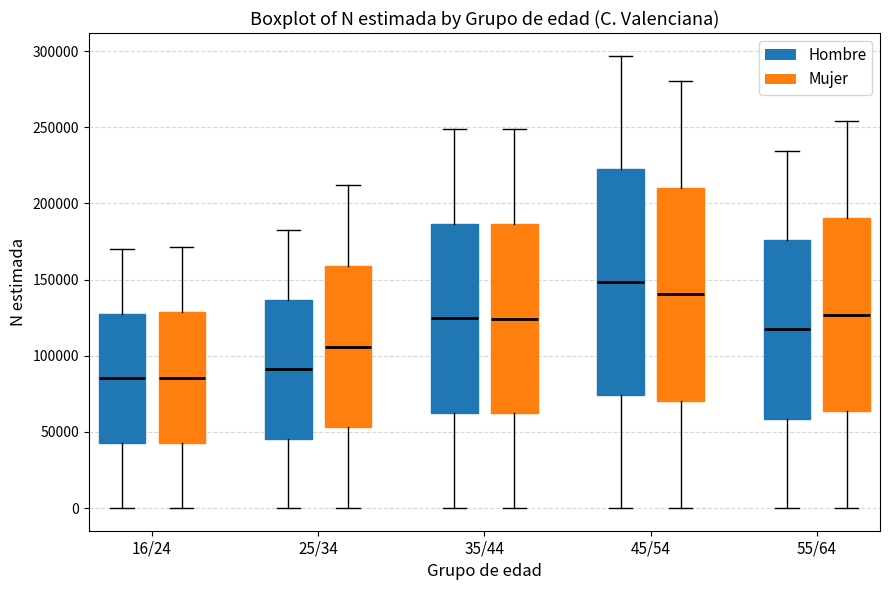

Reading left to right, read every box against the y-axis: the position of its median line, the range the box covers, and the ends of its whiskers. The values are not printed on the chart, so give them approximately, as read against the axis.

16/24 (Hombre): median 85000, box 45000 to 130000, whiskers 0 to 170000
16/24 (Mujer): median 85000, box 45000 to 130000, whiskers 0 to 170000
25/34 (Hombre): median 90000, box 45000 to 135000, whiskers 0 to 180000
25/34 (Mujer): median 105000, box 55000 to 160000, whiskers 0 to 210000
35/44 (Hombre): median 125000, box 60000 to 185000, whiskers 0 to 250000
35/44 (Mujer): median 125000, box 60000 to 185000, whiskers 0 to 250000
45/54 (Hombre): median 150000, box 75000 to 225000, whiskers 0 to 295000
45/54 (Mujer): median 140000, box 70000 to 210000, whiskers 0 to 280000
55/64 (Hombre): median 115000, box 60000 to 175000, whiskers 0 to 235000
55/64 (Mujer): median 125000, box 65000 to 190000, whiskers 0 to 255000